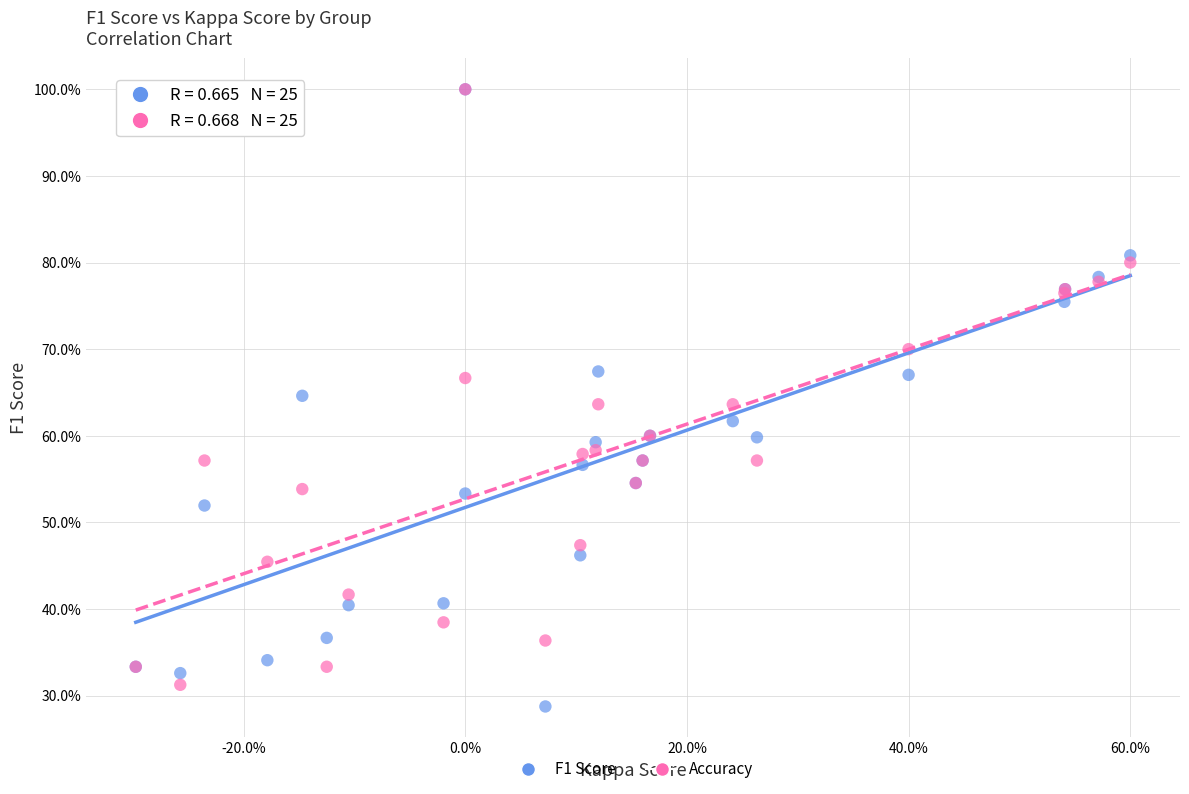

Which series has the largest Y range (max minus min)?

F1 Score